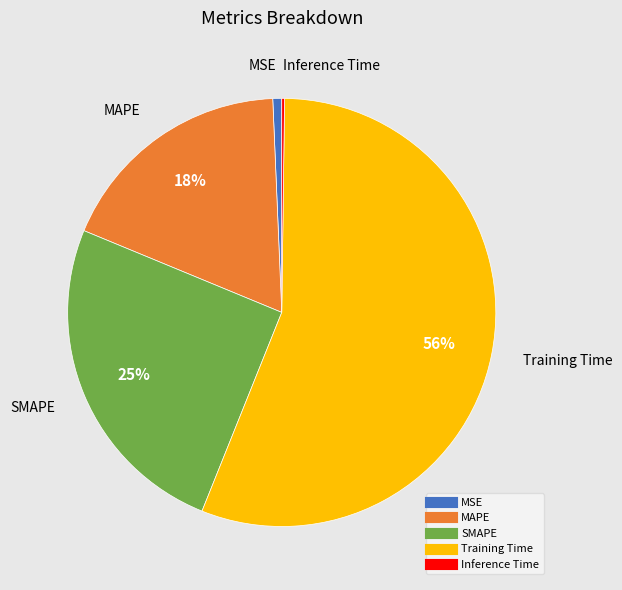

To the nearest percent, what is the average slice percentage?

20%